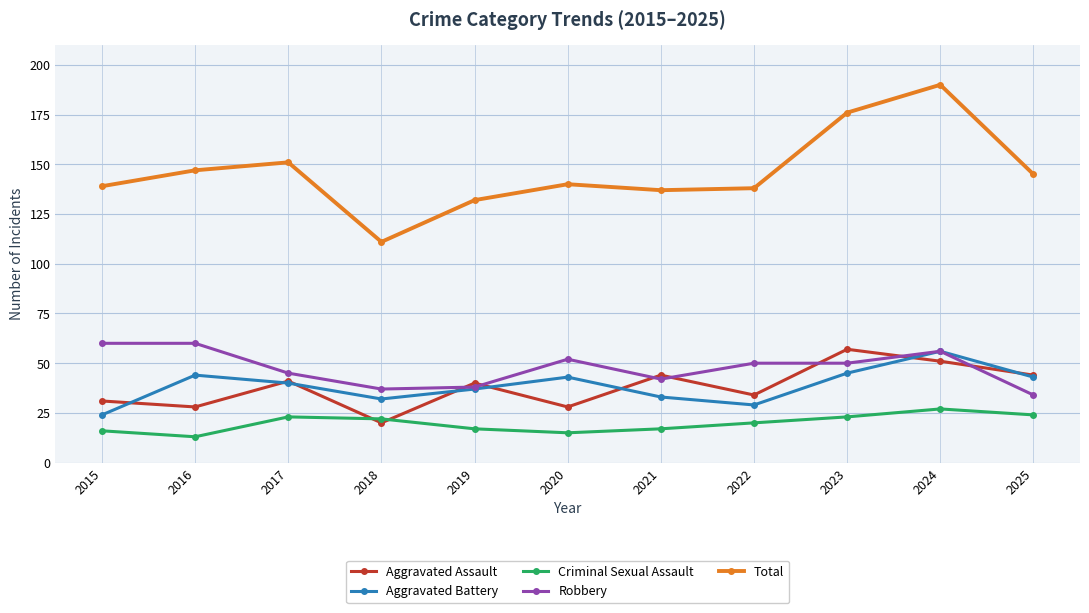

Reading left to right, transcribe all the data shown in this chart.

Aggravated Assault: 31	28	41	20	40	28	44	34	57	51	44
Aggravated Battery: 24	44	40	32	37	43	33	29	45	56	43
Criminal Sexual Assault: 16	13	23	22	17	15	17	20	23	27	24
Robbery: 60	60	45	37	38	52	42	50	50	56	34
Total: 139	147	151	111	132	140	137	138	176	190	145